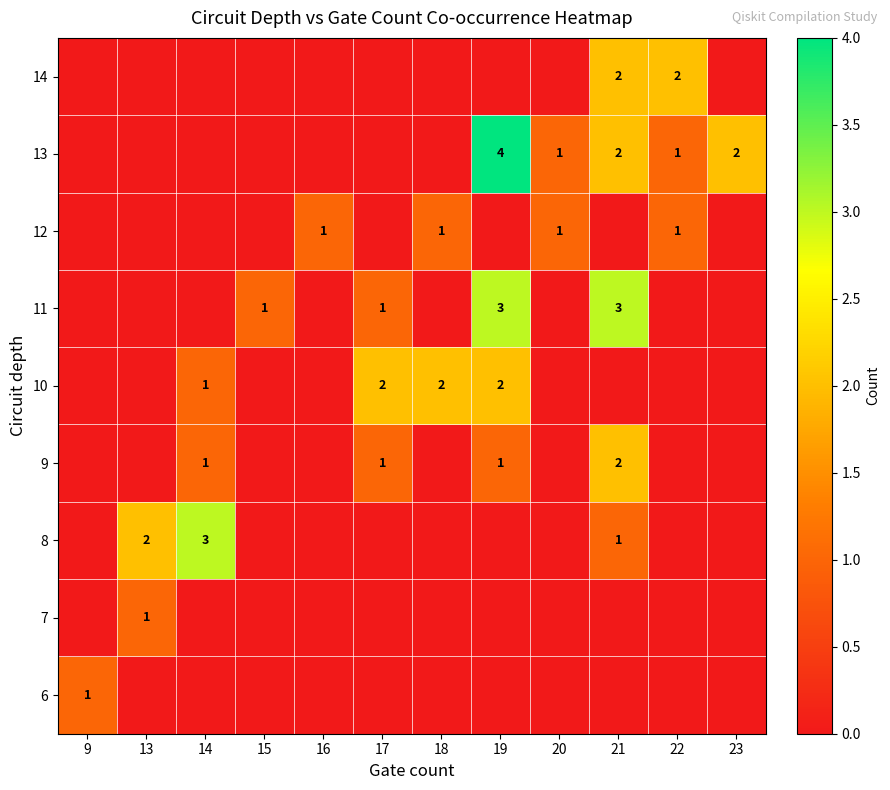

The value of 11 at 17 is 1. True or false?

True